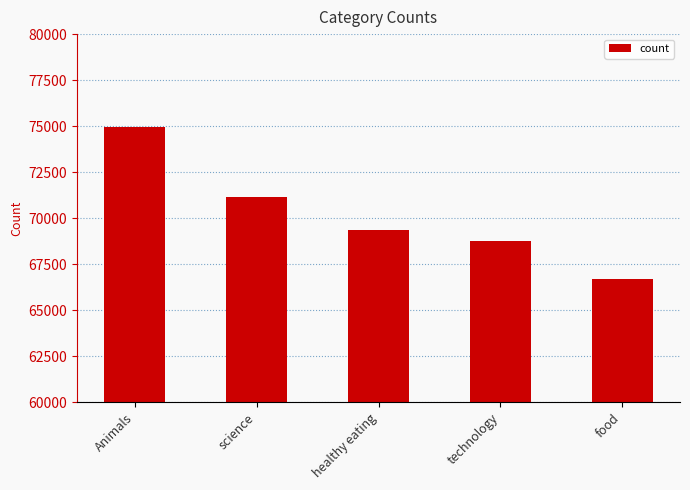

What position from the right is technology?

2